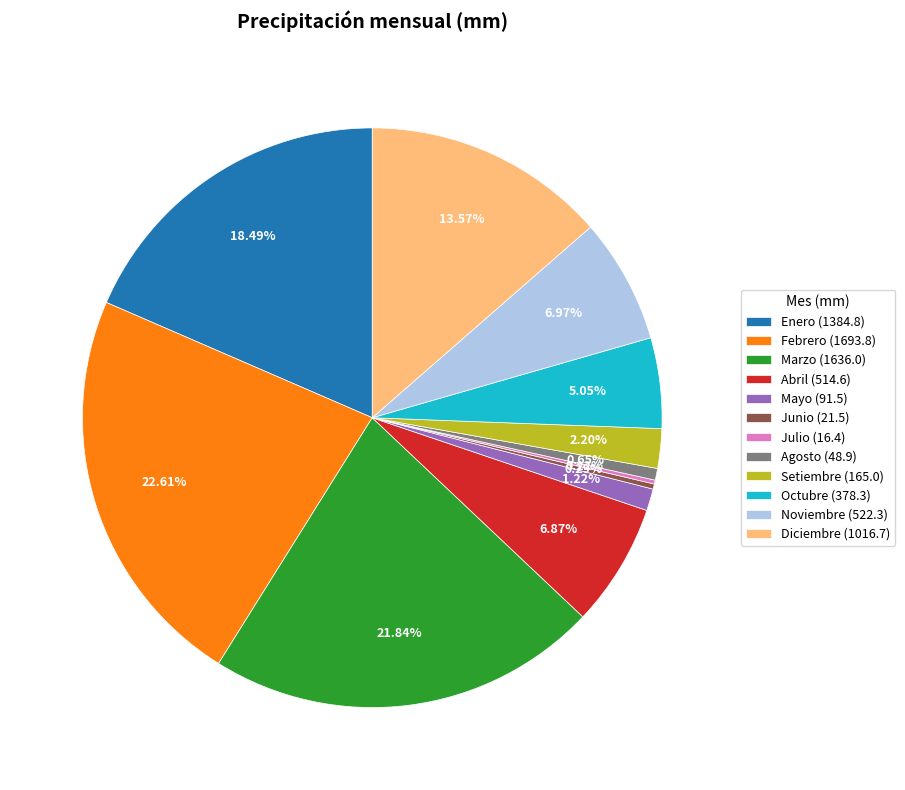

Approximately how many times larger is the value at Abril (514.6) compared to Mayo (91.5)?

5.6